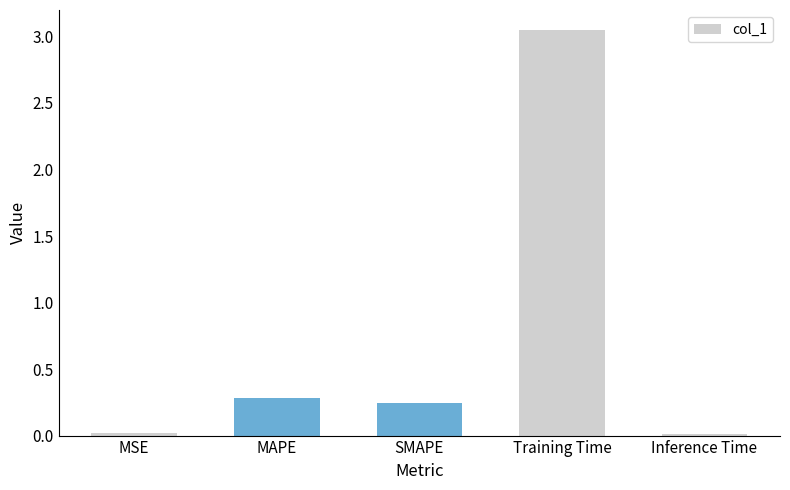

What value does the data have at MAPE?

0.3